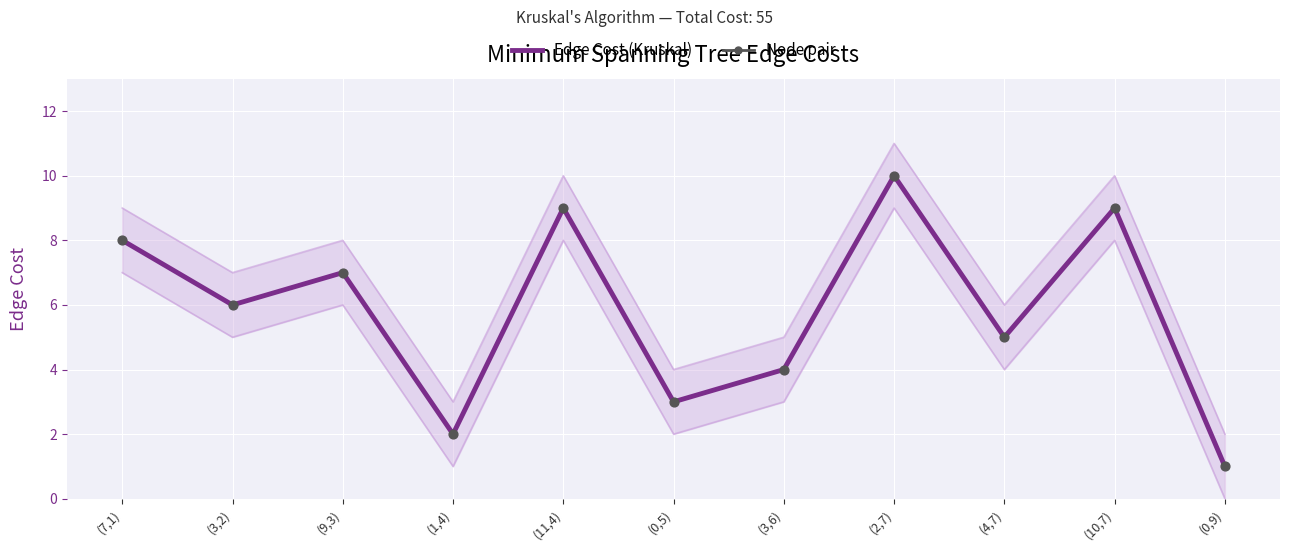

At which category is the sum across all series the highest?

(2,7)